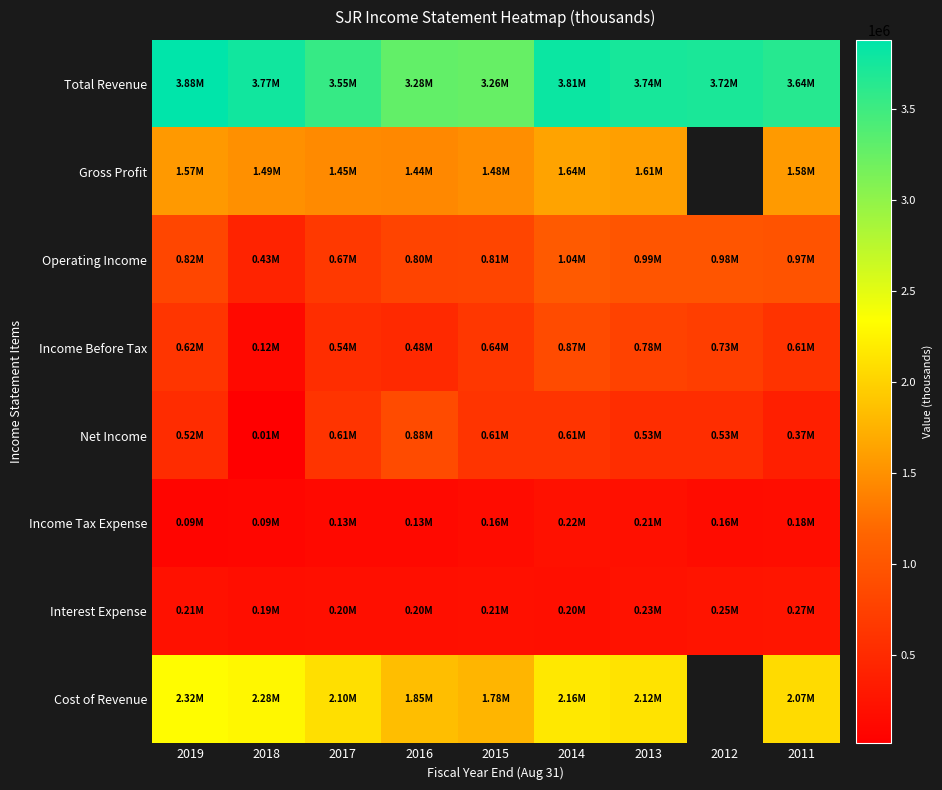

True or false: Total Revenue has a value of 3642200.0 at 2011.

True